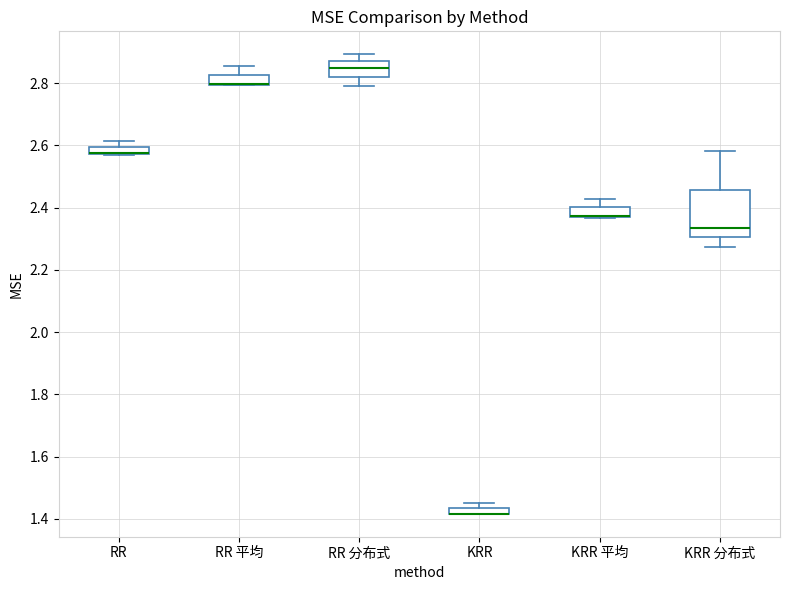

Where is the lower edge of the box for KRR on the y-axis? The values are not printed on the chart, so give them approximately, as read against the axis.

1.42